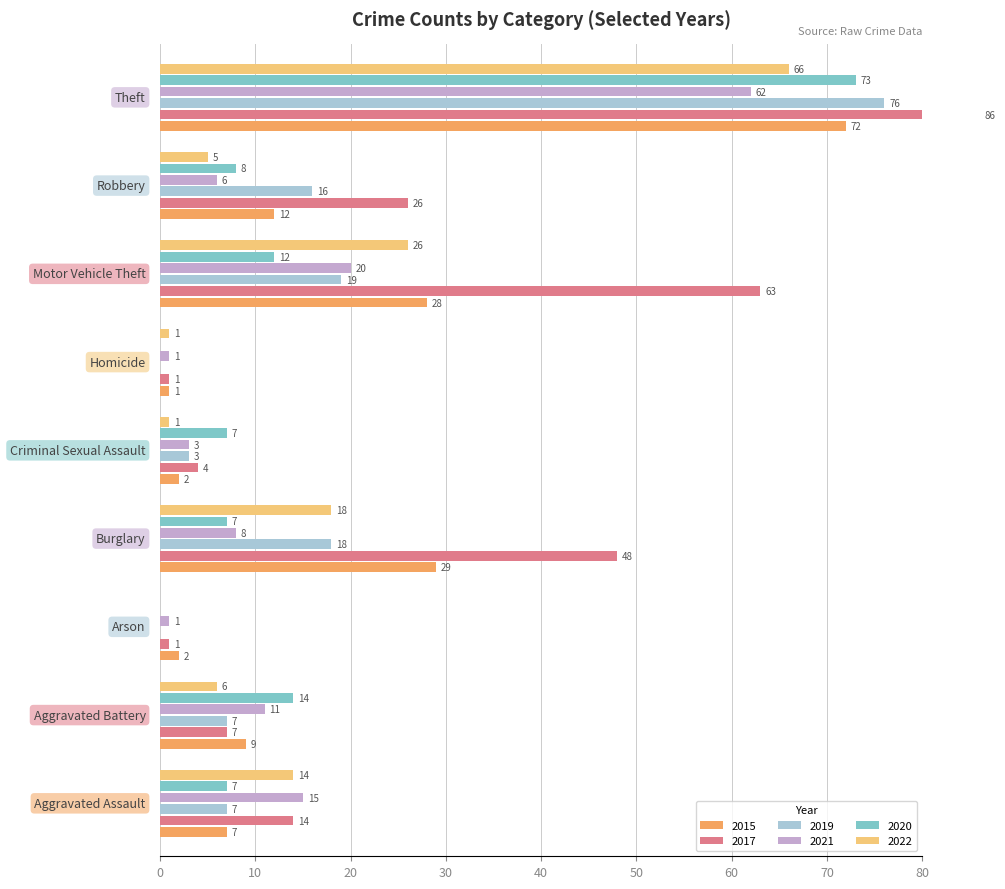

Reading left to right, what are all the values shown in this chart?

2015: Aggravated Assault=7	Aggravated Battery=9	Arson=2	Burglary=29	Criminal Sexual Assault=2	Homicide=1	Motor Vehicle Theft=28	Robbery=12	Theft=72
2017: Aggravated Assault=14	Aggravated Battery=7	Arson=1	Burglary=48	Criminal Sexual Assault=4	Homicide=1	Motor Vehicle Theft=63	Robbery=26	Theft=86
2019: Aggravated Assault=7	Aggravated Battery=7	Arson=0	Burglary=18	Criminal Sexual Assault=3	Homicide=0	Motor Vehicle Theft=19	Robbery=16	Theft=76
2021: Aggravated Assault=15	Aggravated Battery=11	Arson=1	Burglary=8	Criminal Sexual Assault=3	Homicide=1	Motor Vehicle Theft=20	Robbery=6	Theft=62
2020: Aggravated Assault=7	Aggravated Battery=14	Arson=0	Burglary=7	Criminal Sexual Assault=7	Homicide=0	Motor Vehicle Theft=12	Robbery=8	Theft=73
2022: Aggravated Assault=14	Aggravated Battery=6	Arson=0	Burglary=18	Criminal Sexual Assault=1	Homicide=1	Motor Vehicle Theft=26	Robbery=5	Theft=66